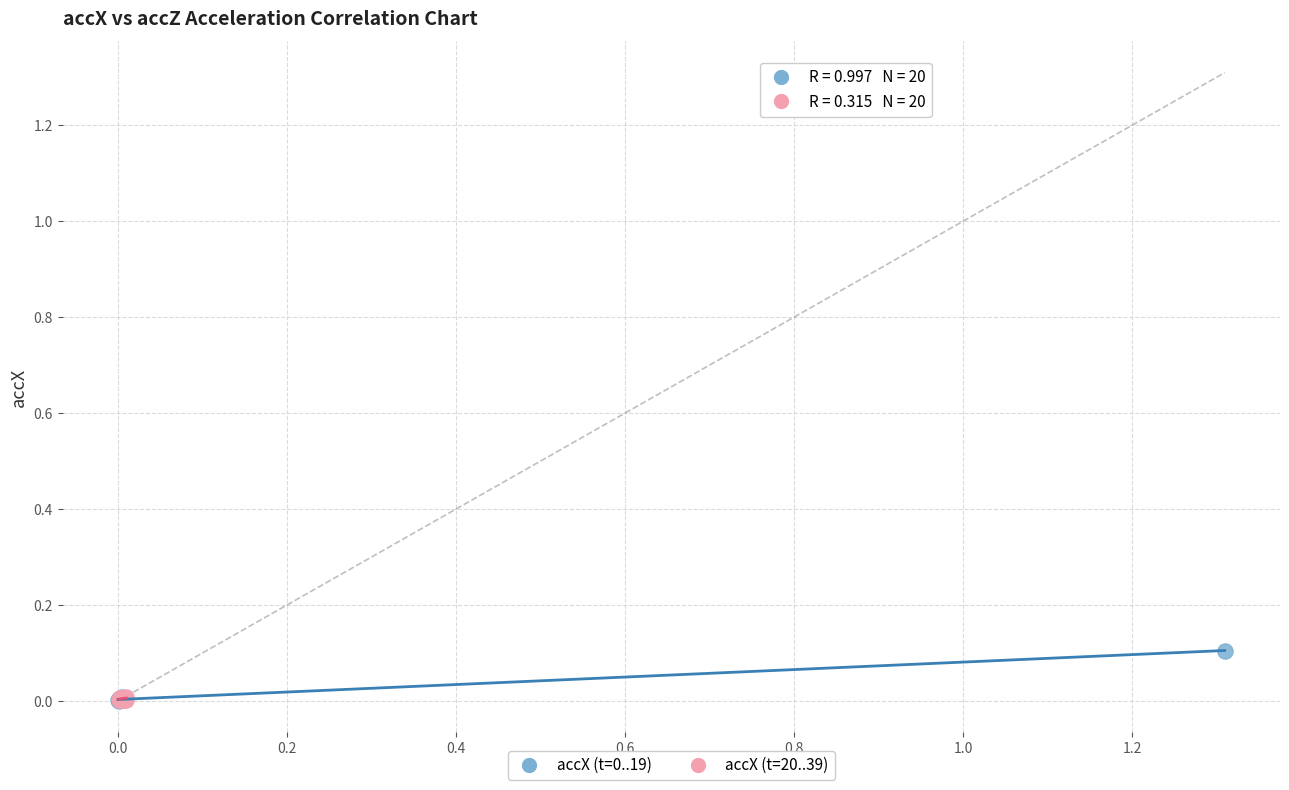

What are all the series names shown in the legend?

accX (t=0..19), accX (t=20..39)